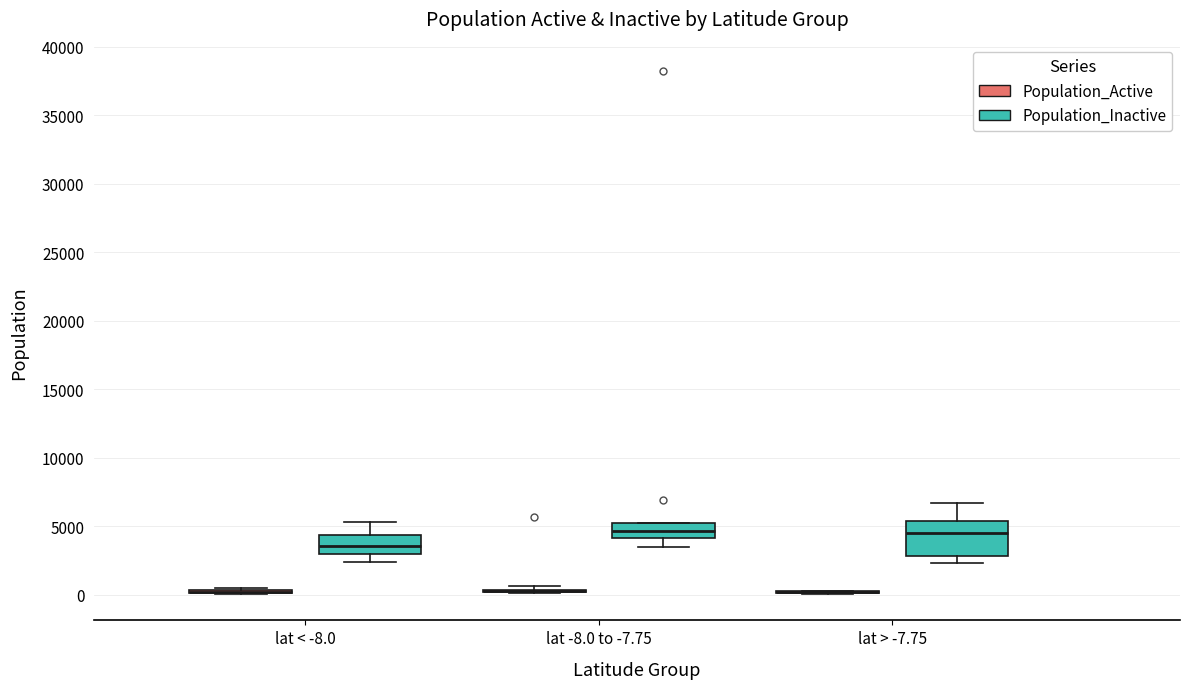

Reading left to right, read every box against the y-axis: the position of its median line, the range the box covers, and the ends of its whiskers. The values are not printed on the chart, so give them approximately, as read against the axis.

lat < -8.0 (Population_Active): box collapsed to a line at 0, whiskers 0 to 500
lat < -8.0 (Population_Inactive): median 3500, box 3000 to 4500, whiskers 2500 to 5500
lat -8.0 to -7.75 (Population_Active): box collapsed to a line at 0, whiskers 0 to 500
lat -8.0 to -7.75 (Population_Inactive): median 4500, box 4000 to 5500, whiskers 3500 to 5500
lat > -7.75 (Population_Active): box collapsed to a line at 0, whiskers 0 to 0
lat > -7.75 (Population_Inactive): median 4500, box 3000 to 5500, whiskers 2500 to 6500